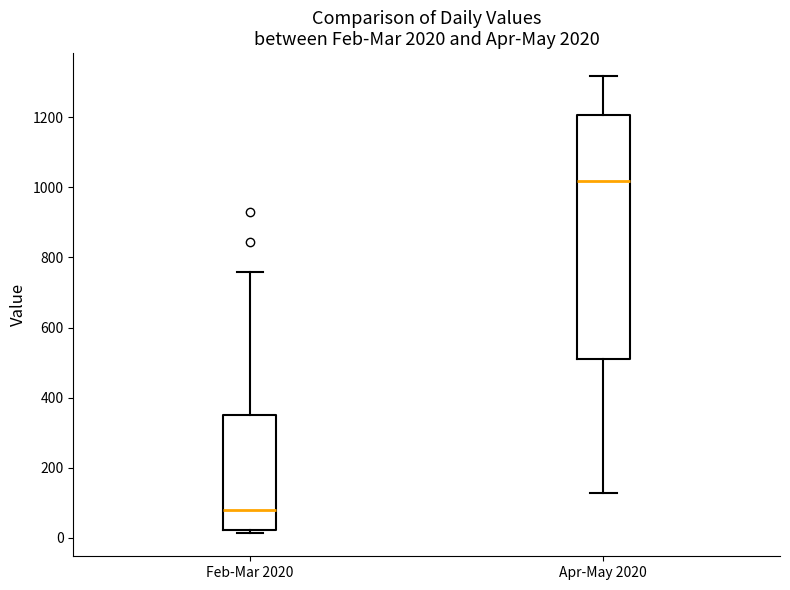

Reading left to right, read every box against the y-axis: the position of its median line, the range the box covers, and the ends of its whiskers. The values are not printed on the chart, so give them approximately, as read against the axis.

Feb-Mar 2020: median 80, box 20 to 340, whiskers 20 (just below the box's lower edge) to 760
Apr-May 2020: median 1020, box 520 to 1200, whiskers 120 to 1320